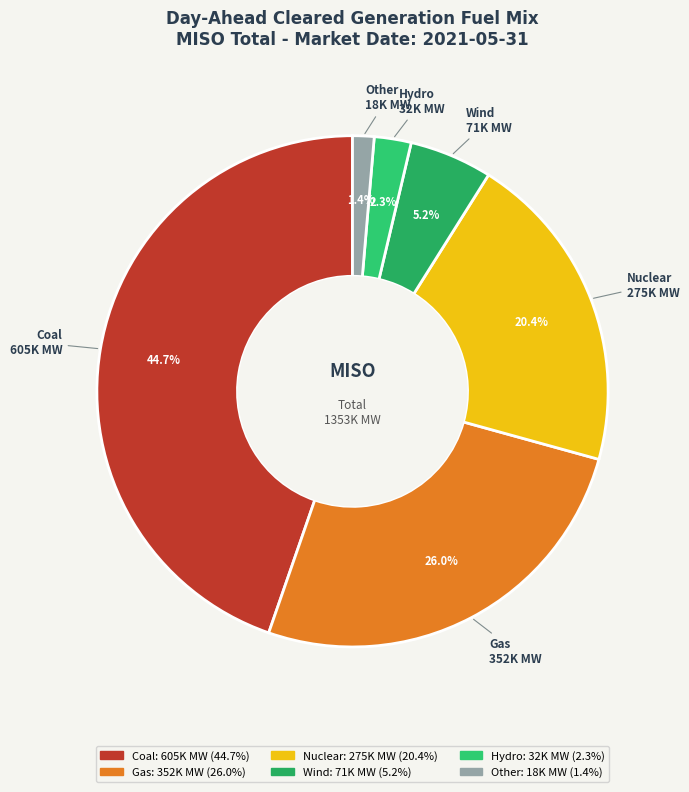

What percentage is the Nuclear slice, to the nearest percent?

20%